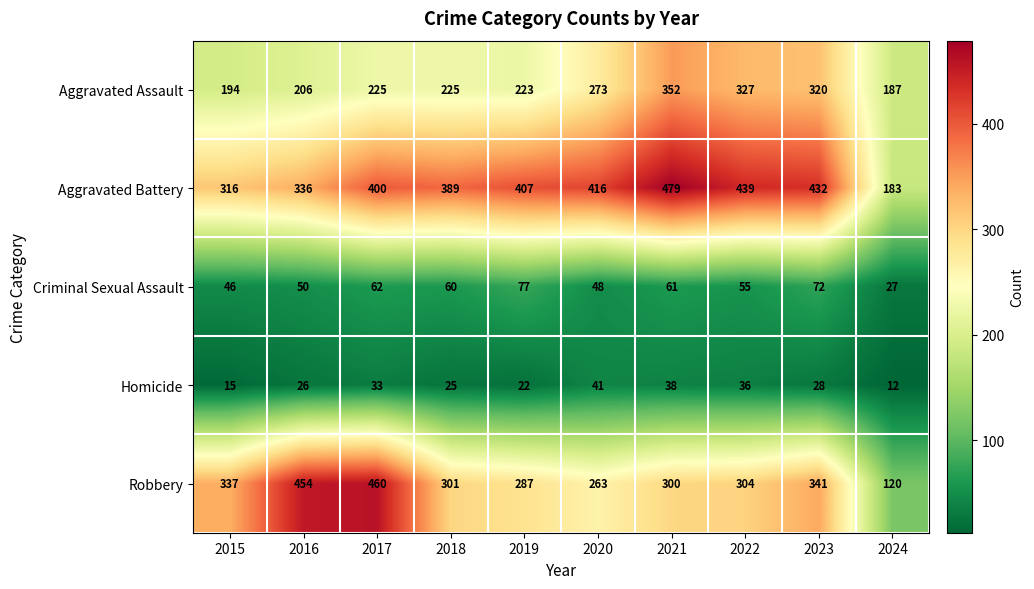

How many distinct data groups are displayed?

5